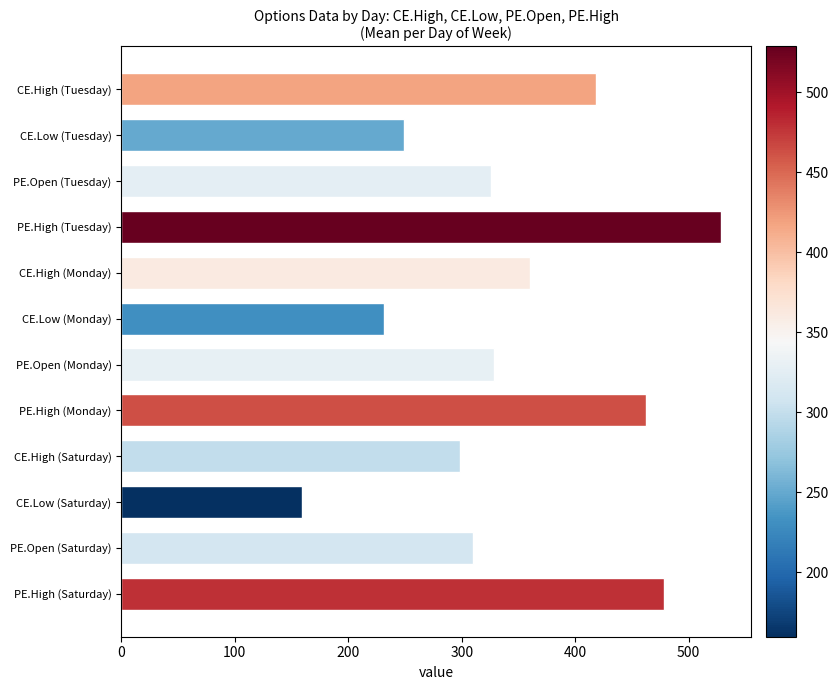

How many bars are there in total?

12